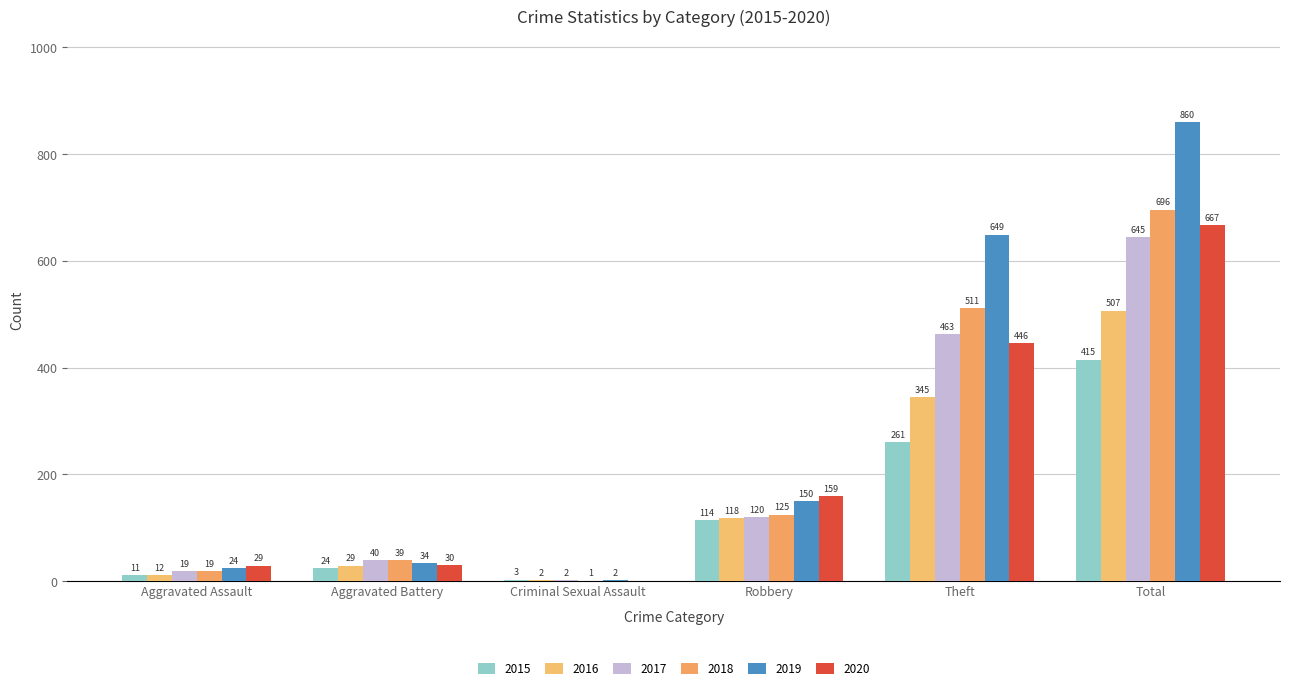

Is it true that 2019 equals 649 at Theft?

True